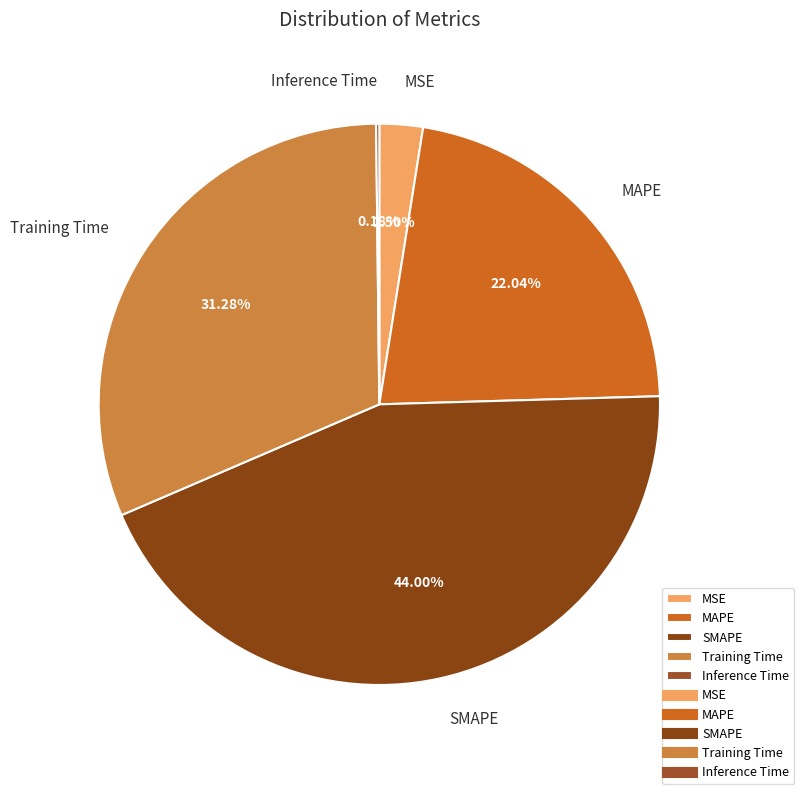

Which slice is the largest?

SMAPE